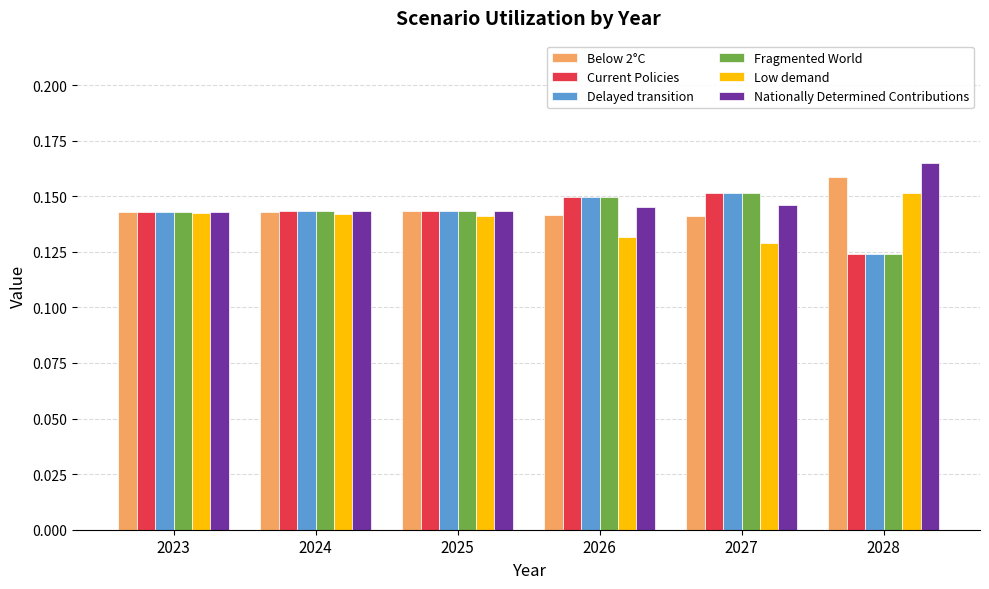

True or false: Nationally Determined Contributions has a value of 0.2 at 2026.

False